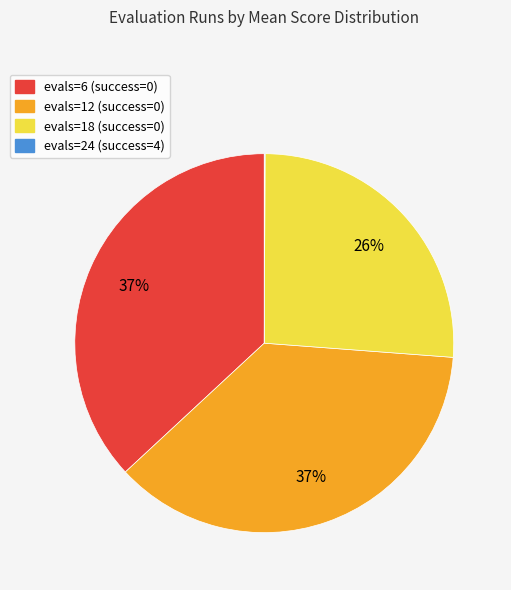

Do evals=6 (success=0) and evals=12 (success=0) together represent more than half of the pie?

Yes